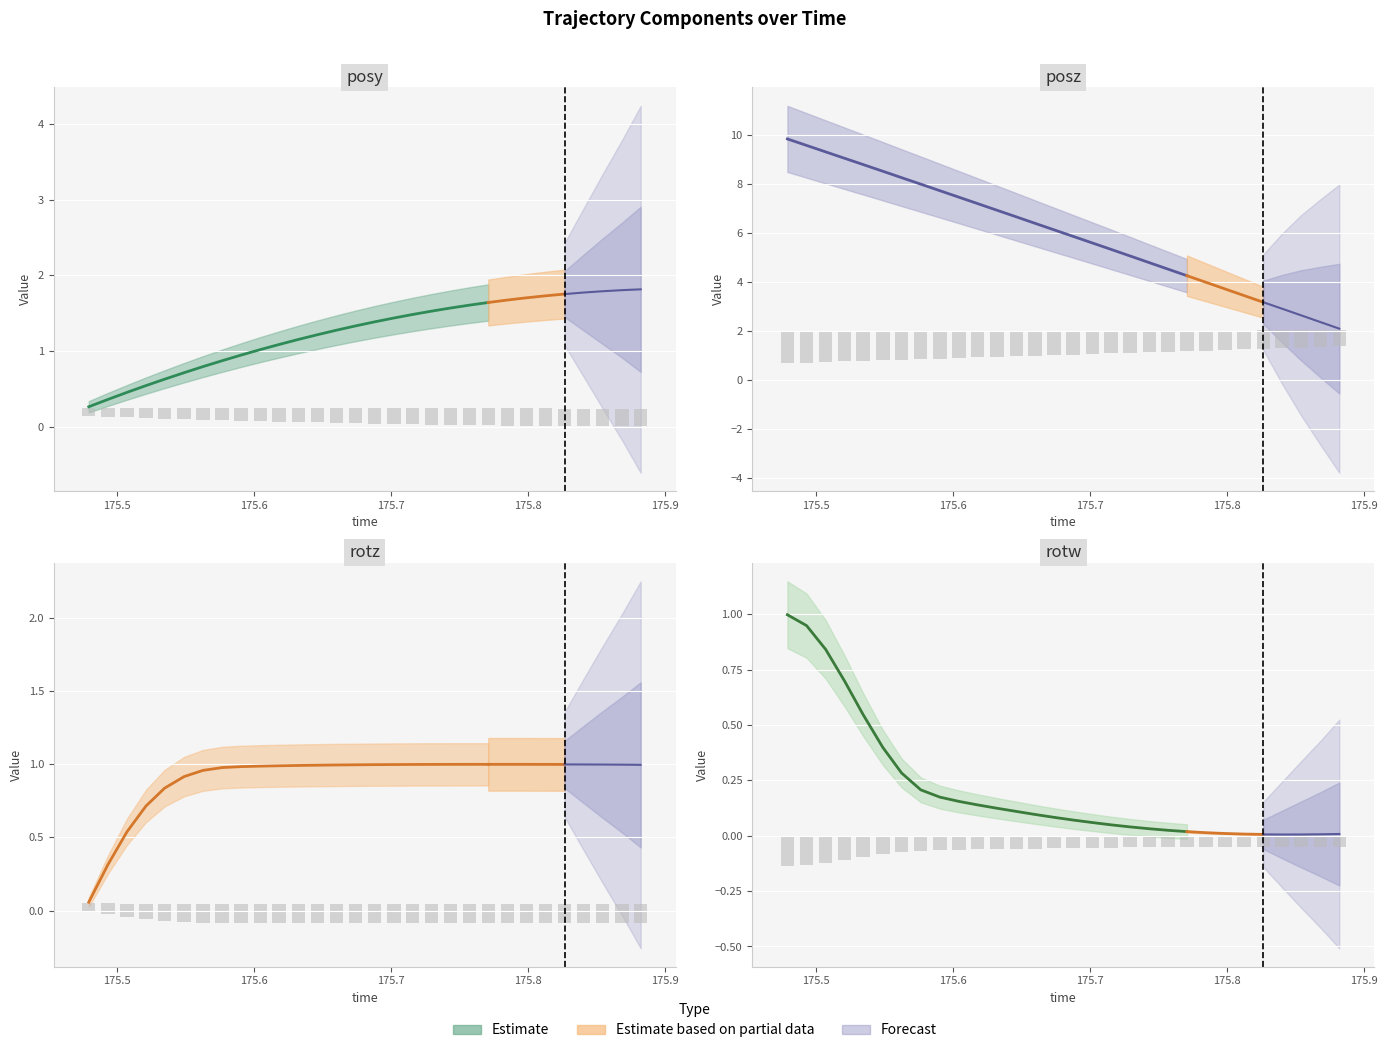

Is the value of posy at 7 greater than the value of posz at 175.9?

No